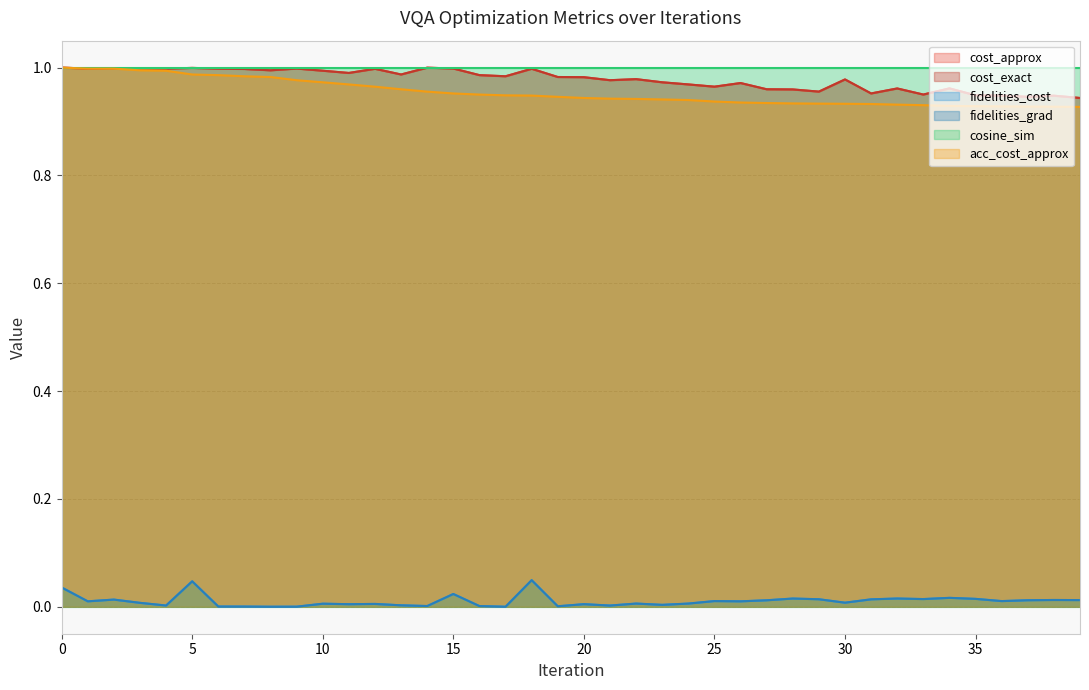

The cost_exact series shows 0.9 at 35. True or false?

True